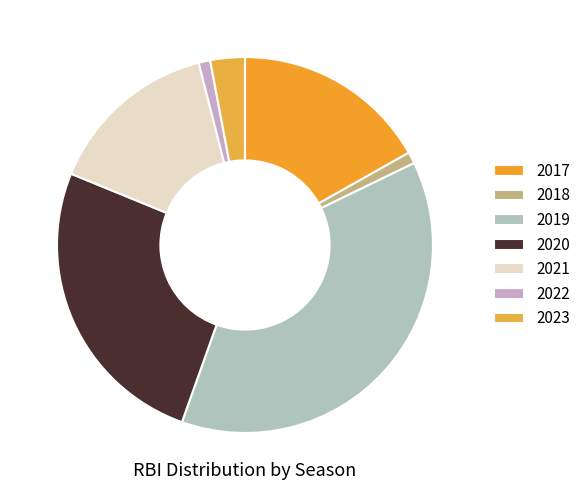

Does any single category account for the majority?

No